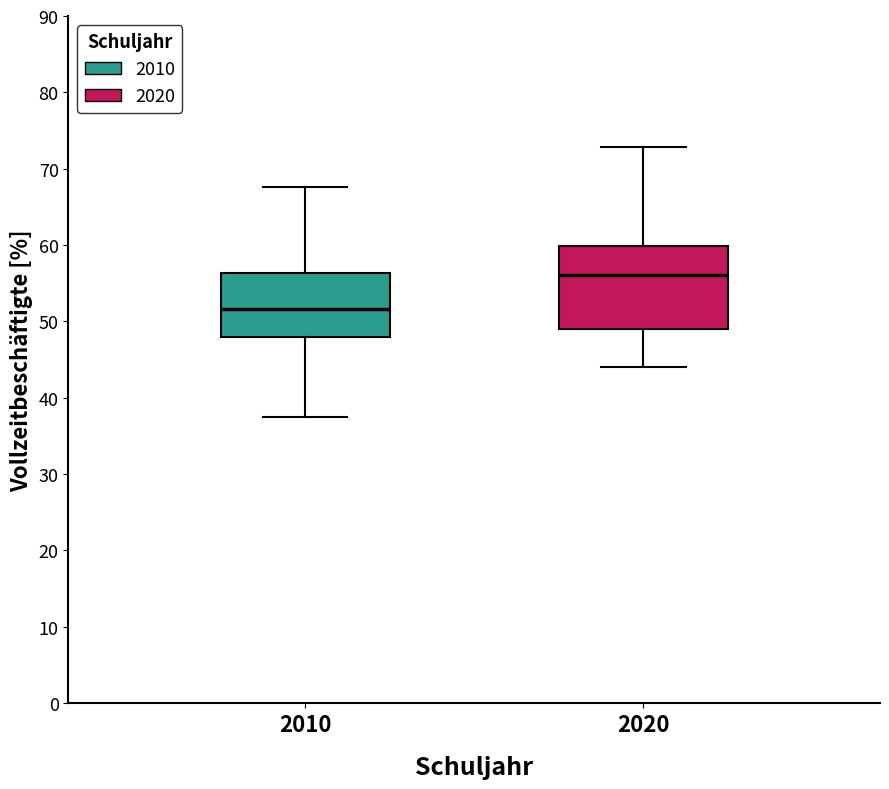

Comparing the boxes themselves (not the whiskers), which one is the tallest?

2020